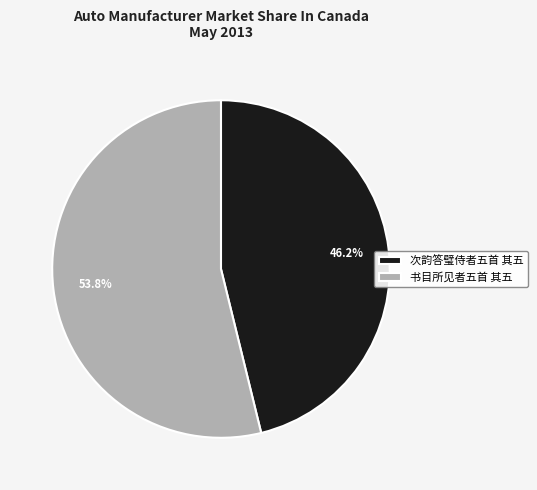

To the nearest percent, what is the difference between the largest and smallest slice percentages?

8%